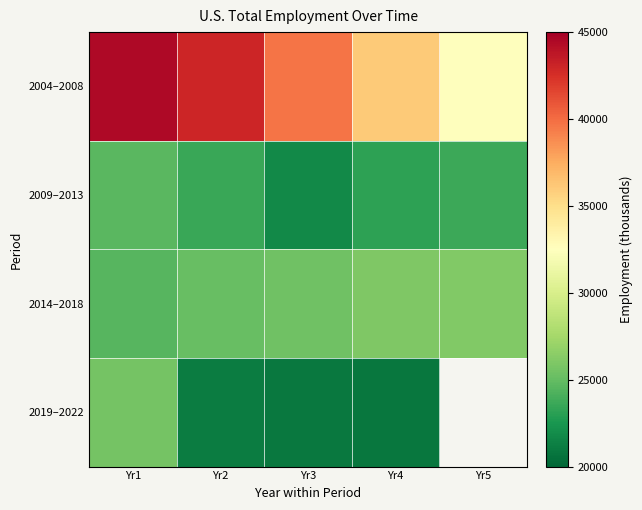

At which label does 2009–2013 first exceed 23557?

Yr1